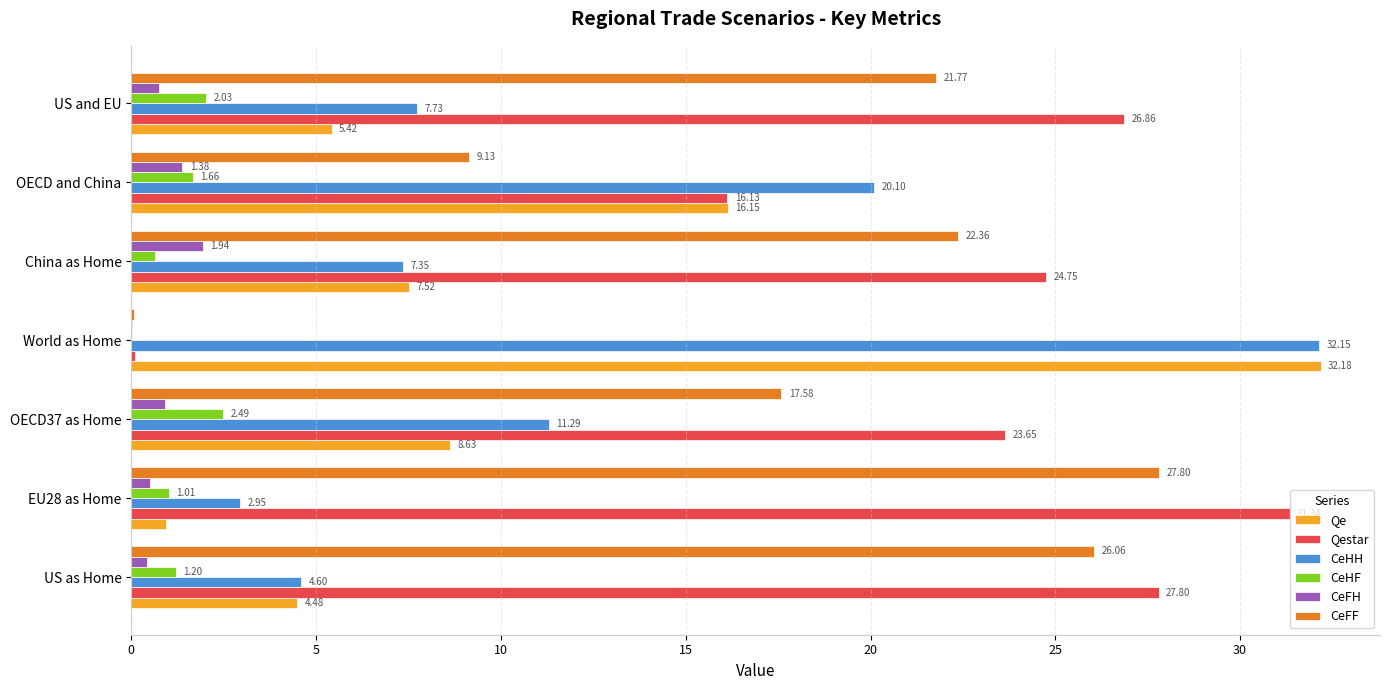

What are all the series names shown in the legend?

Qe, Qestar, CeHH, CeHF, CeFH, CeFF